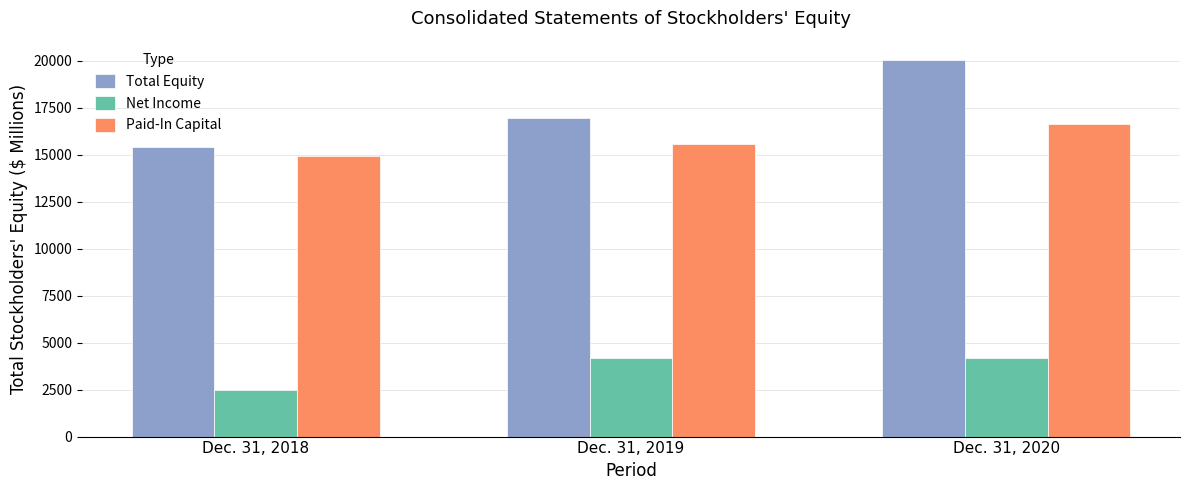

At which label is Total Equity closest to 17724?

Dec. 31, 2019